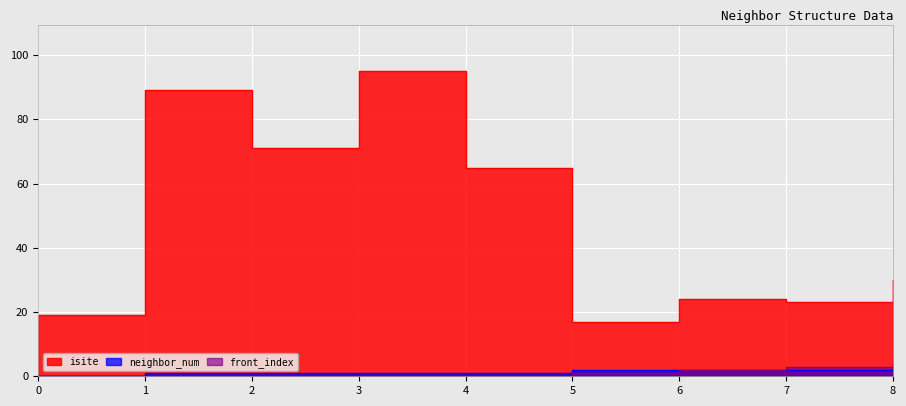

True or false: front_index and isite intersect in this chart.

False